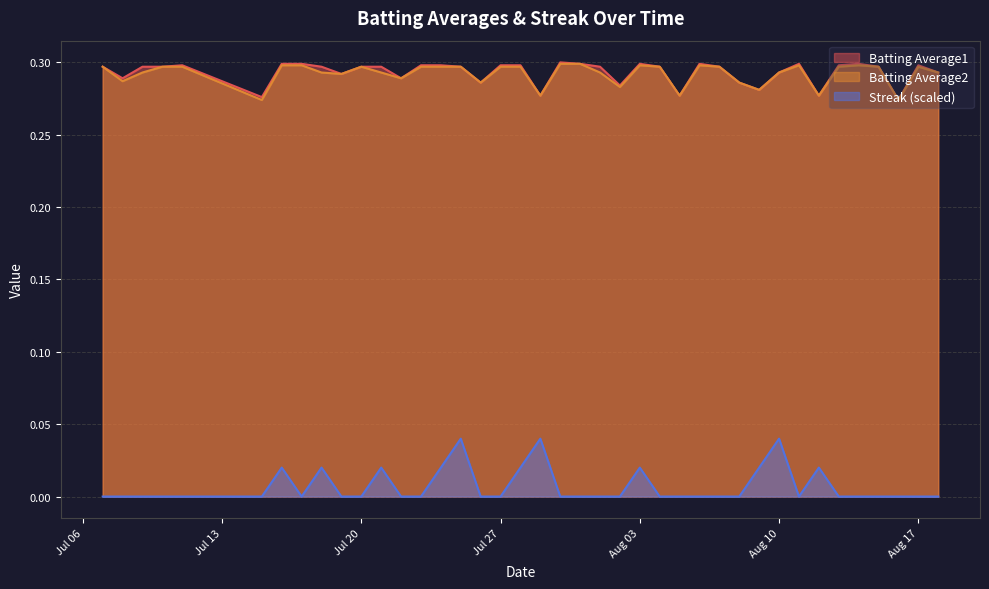

How many values in Streak are above zero?

11